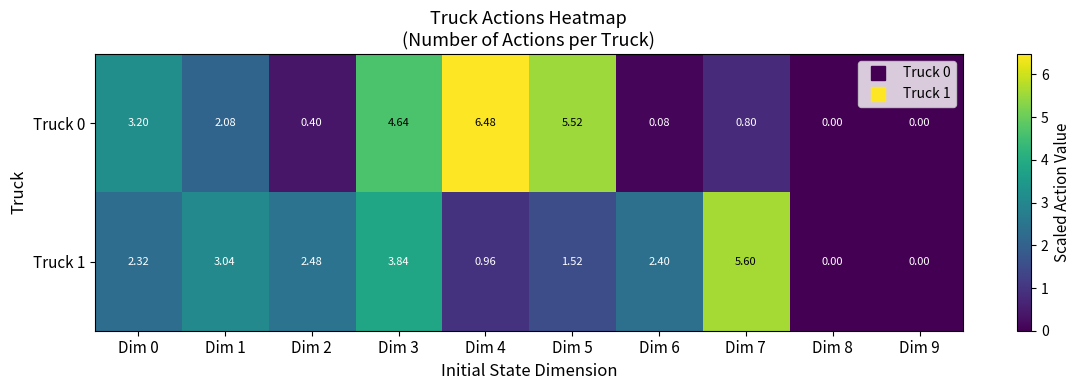

Reading right to left, list all the values displayed in this chart.

Truck 0: Dim 9=0.0	Dim 8=0.0	Dim 7=0.8	Dim 6=0.1	Dim 5=5.5	Dim 4=6.5	Dim 3=4.6	Dim 2=0.4	Dim 1=2.1	Dim 0=3.2
Truck 1: Dim 9=0.0	Dim 8=0.0	Dim 7=5.6	Dim 6=2.4	Dim 5=1.5	Dim 4=1.0	Dim 3=3.8	Dim 2=2.5	Dim 1=3.0	Dim 0=2.3